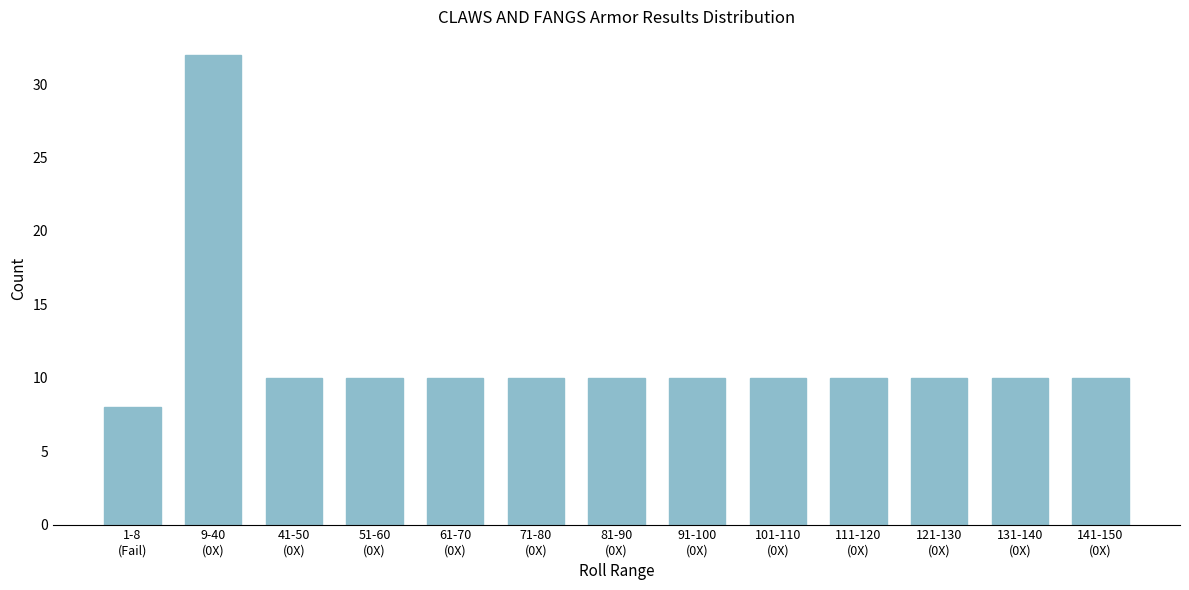

Reading left to right, transcribe all the data shown in this chart.

8	32	10	10	10	10	10	10	10	10	10	10	10